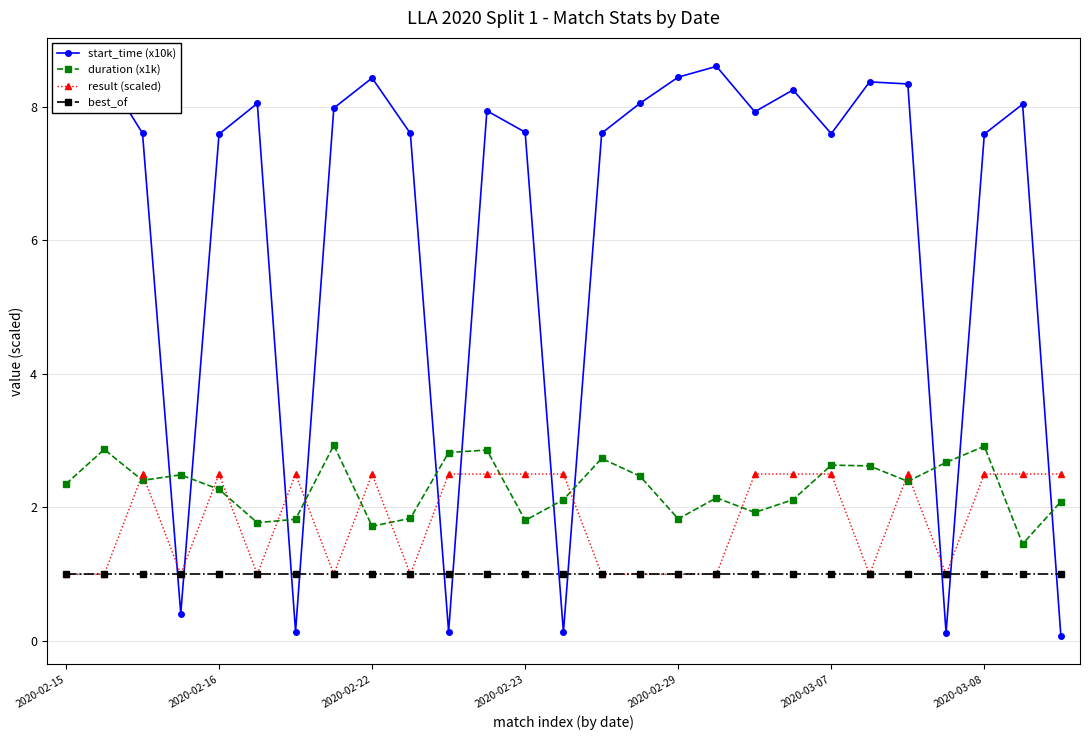

How many interior local valleys does the start_time (x10k) series have?

7